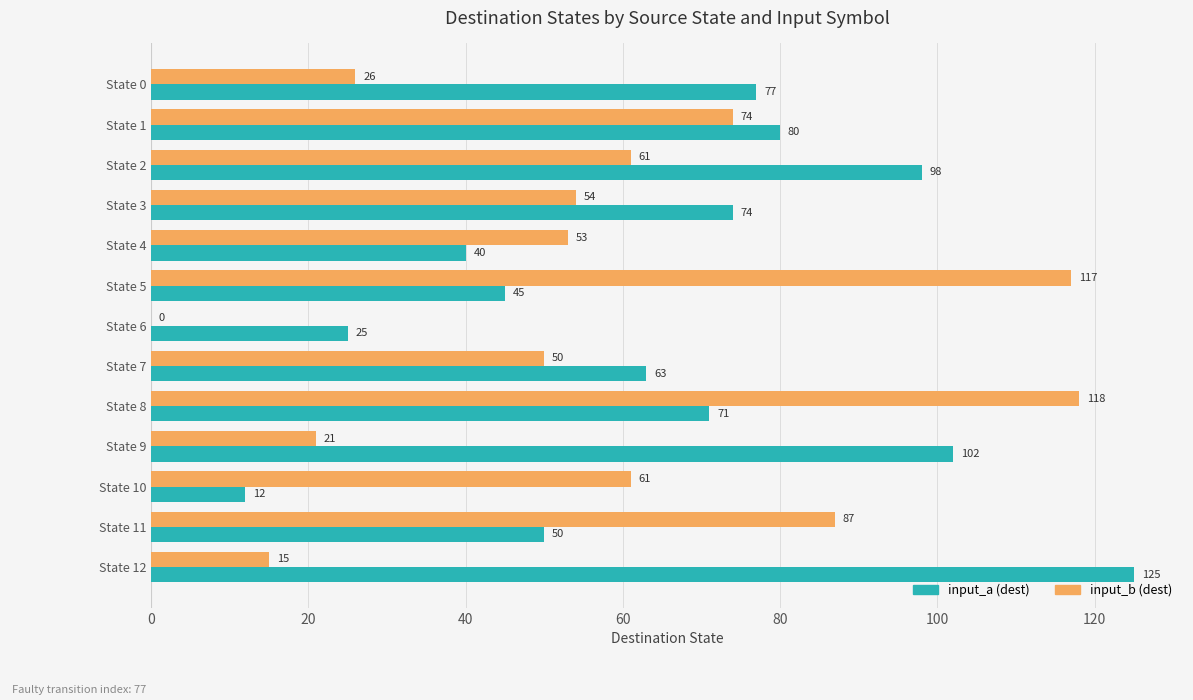

Which label corresponds to the largest value in the chart?

State 12